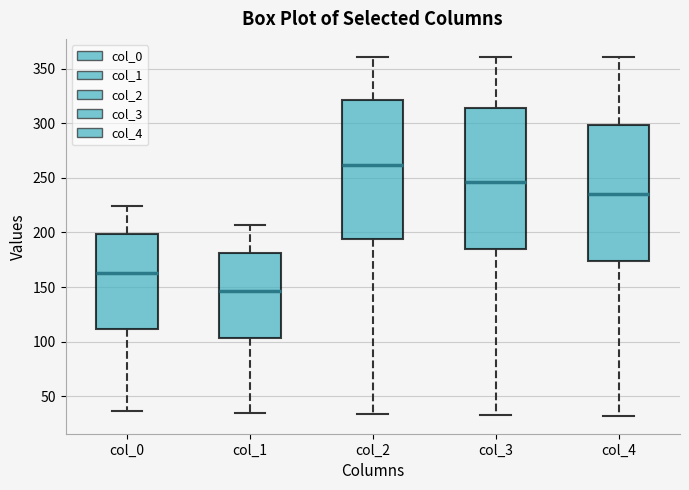

Which box has the lowest median line?

col_1